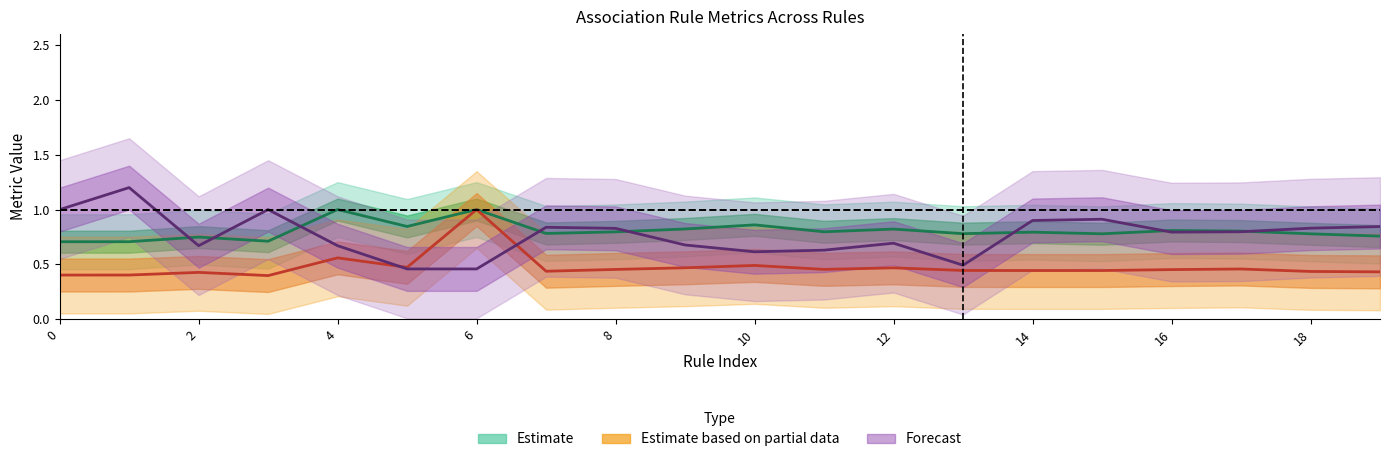

How many interior local valleys does the Forecast series have?

4